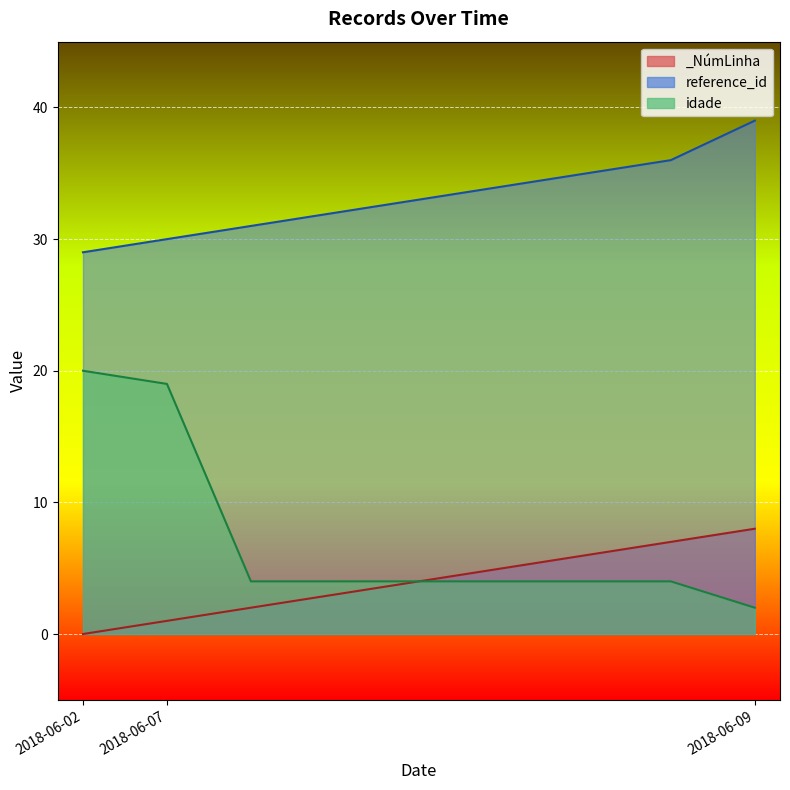

Is it true that _NúmLinha equals 4 at 2018-06-07?

False